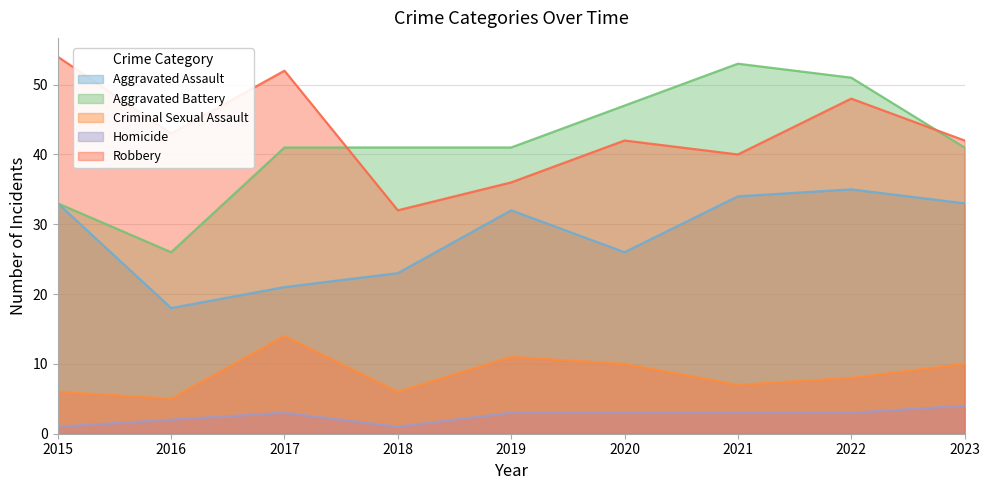

What is the difference between the maximum and minimum values in the Robbery series?

22